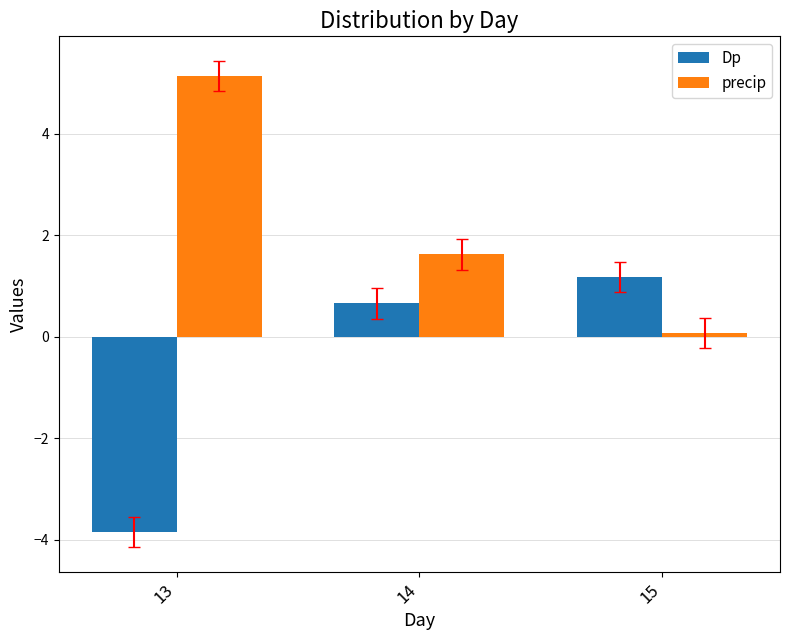

Between 14 and 15, which series saw the biggest shift?

precip